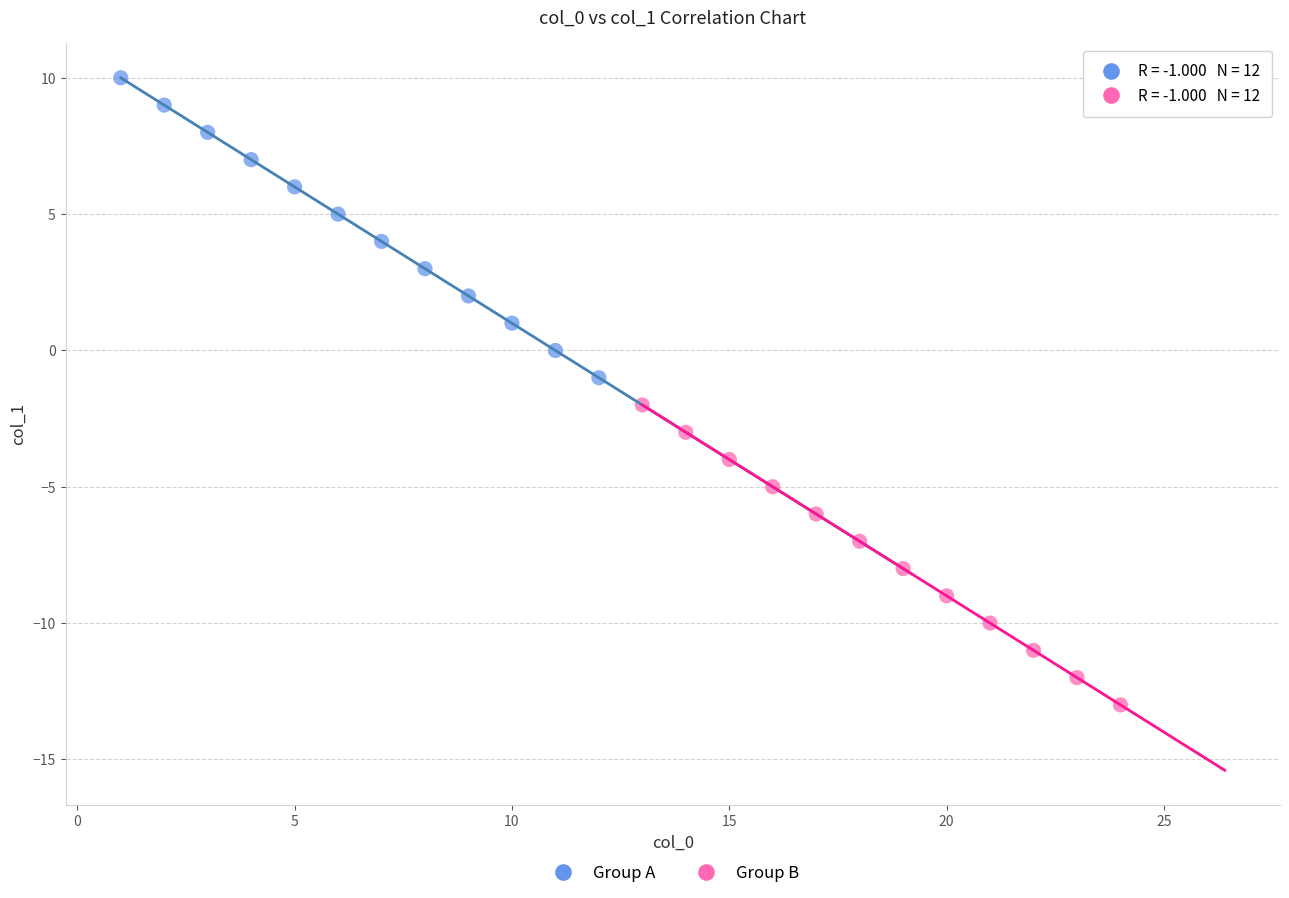

What are all the series names shown in the legend?

Group A, Group B